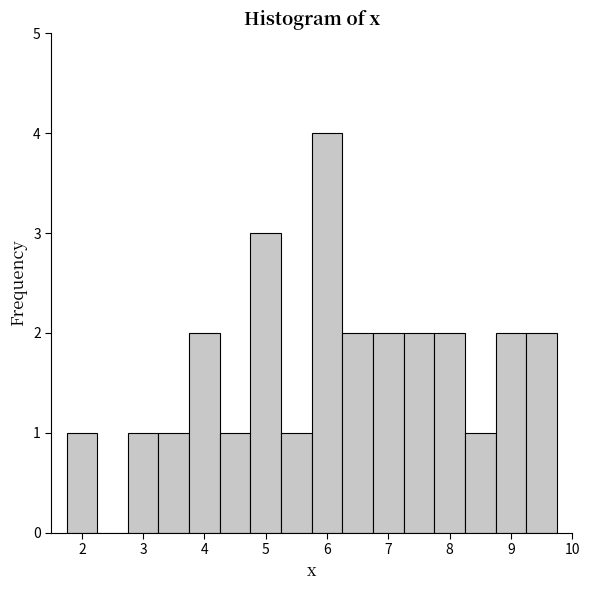

What is the height of the bar covering 2.75 to 3.25 on the x-axis? Neither the bar edges nor the heights are printed on the chart, so give them approximately, as read against the axes.

1